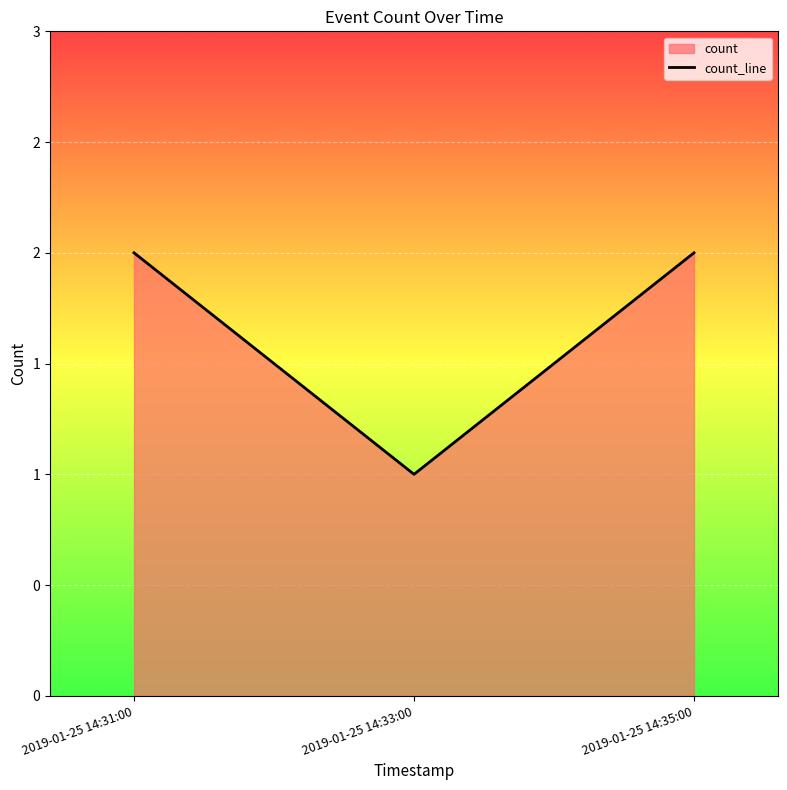

Rank the categories by value from highest to lowest.

2019-01-25 14:31:00, 2019-01-25 14:35:00, 2019-01-25 14:33:00